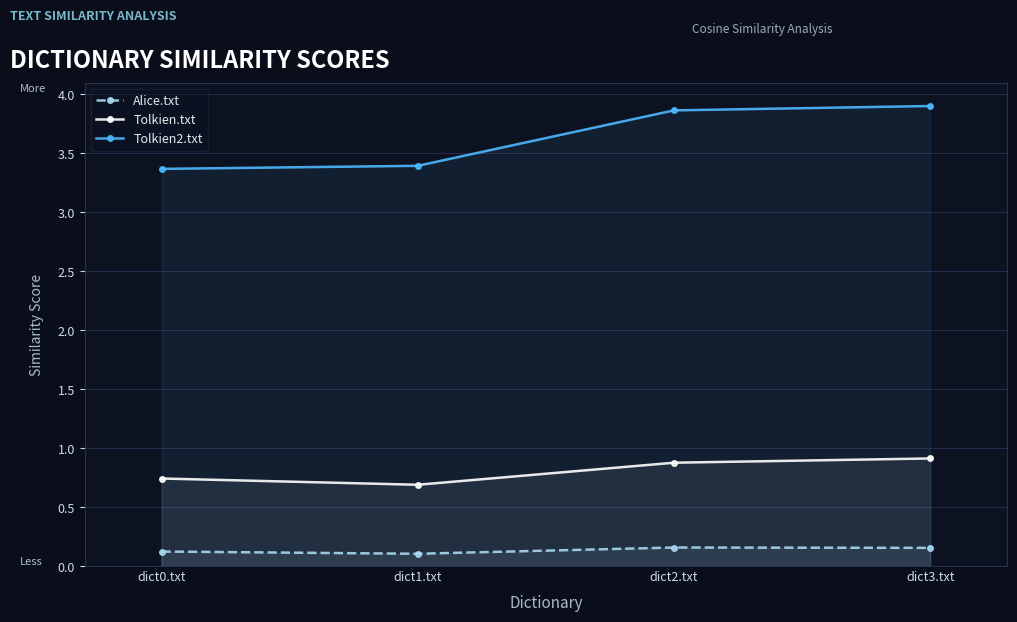

How many lines are shown in the chart?

3